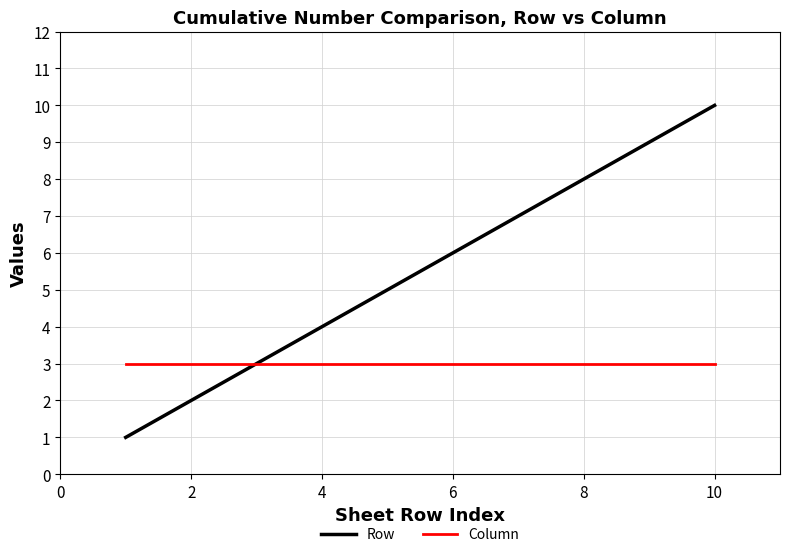

Which series has the largest total across all categories?

Row